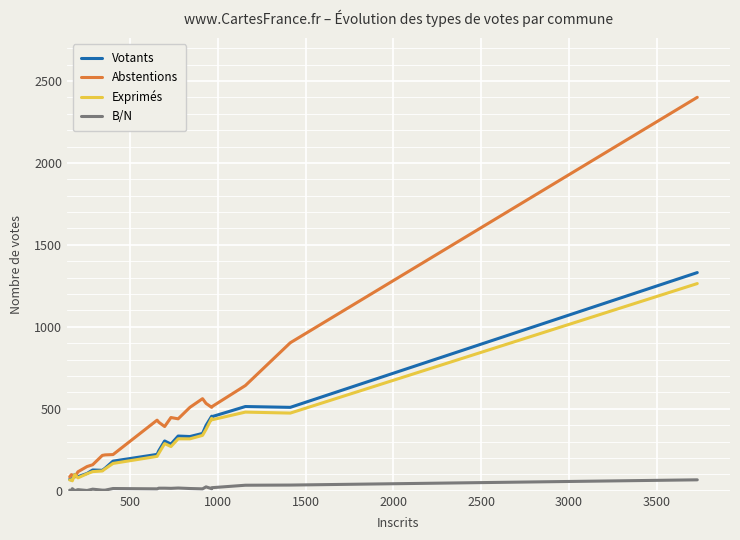

True or false: Votants and B/N cross at least once.

False